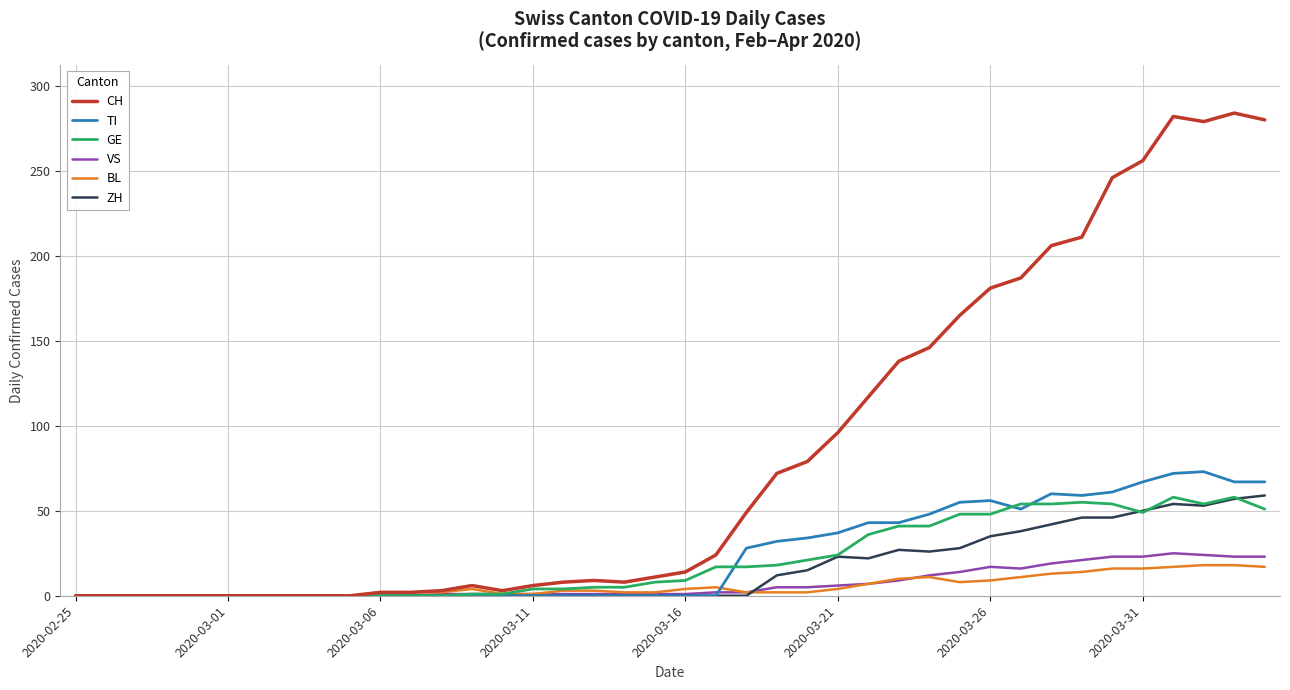

Which series has the widest spread of values?

CH